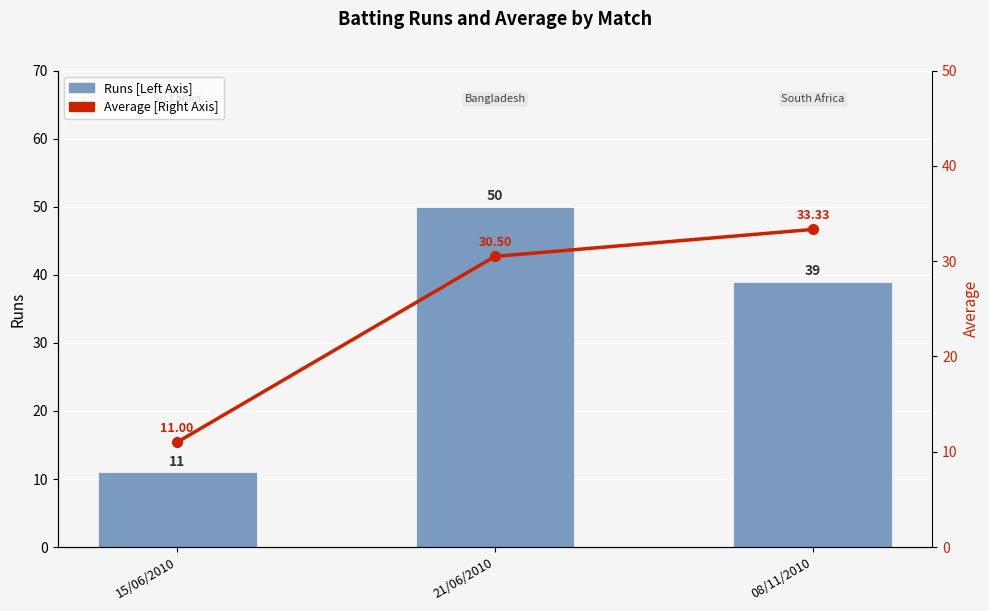

Which has a higher value, 21/06/2010 or 08/11/2010?

21/06/2010